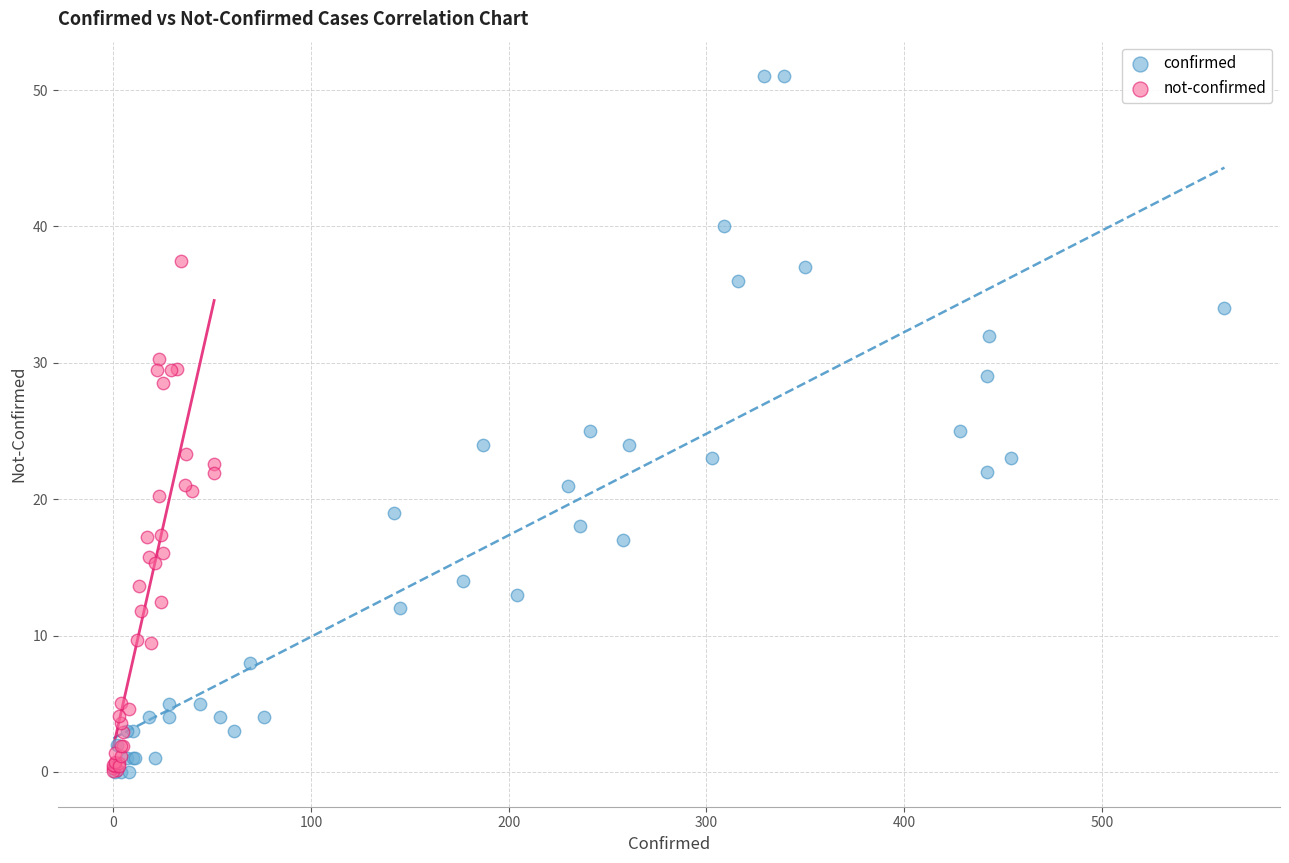

Which series contains the highest Y value?

confirmed